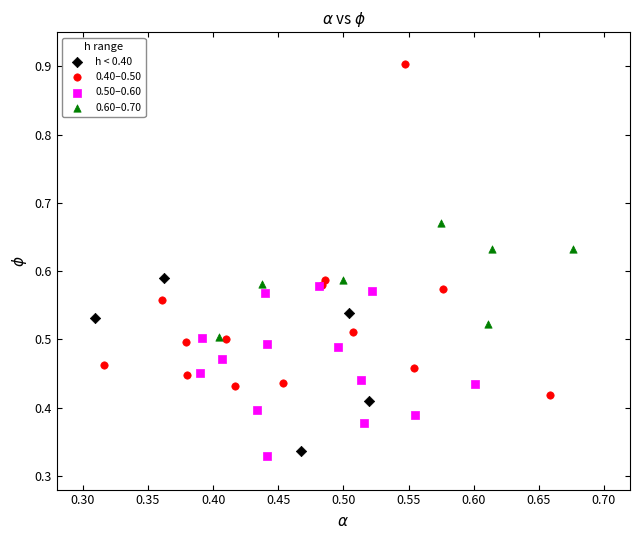

What are all the series names shown in the legend?

h < 0.40, 0.40–0.50, 0.50–0.60, 0.60–0.70